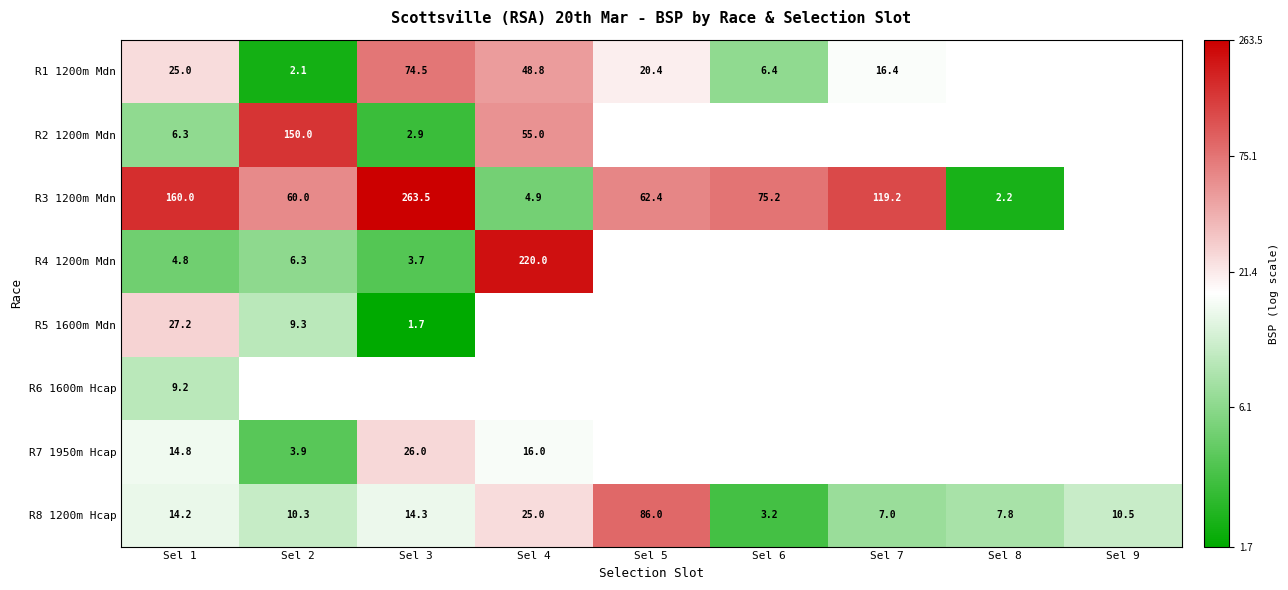

Is it true that R1 1200m Mdn equals 0.9 at Sel 5?

False